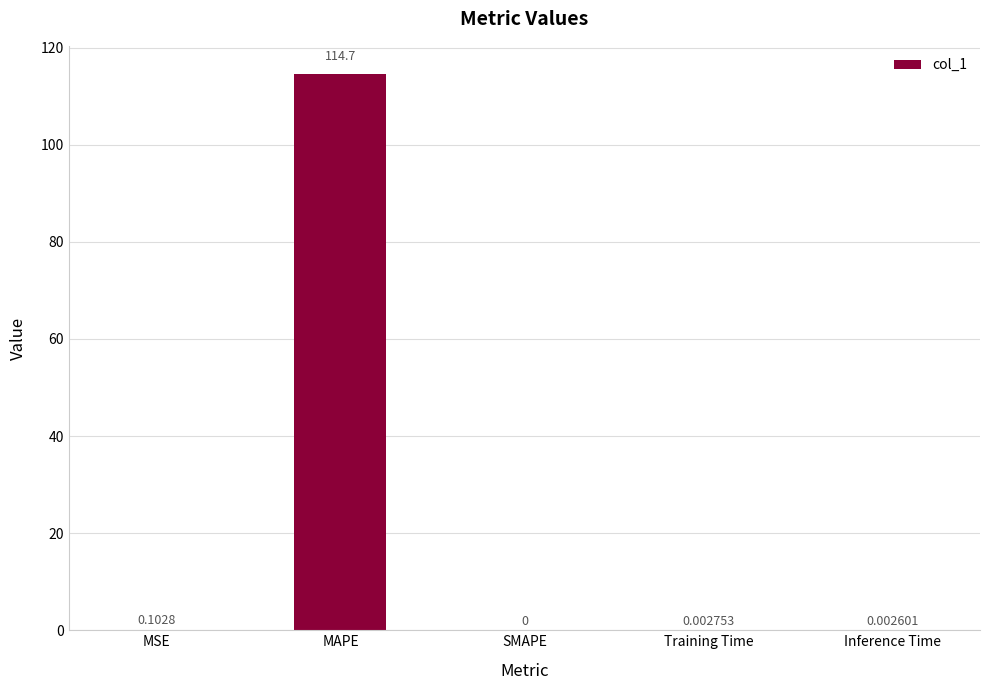

What is the change in value from MAPE to Training Time?

-114.7